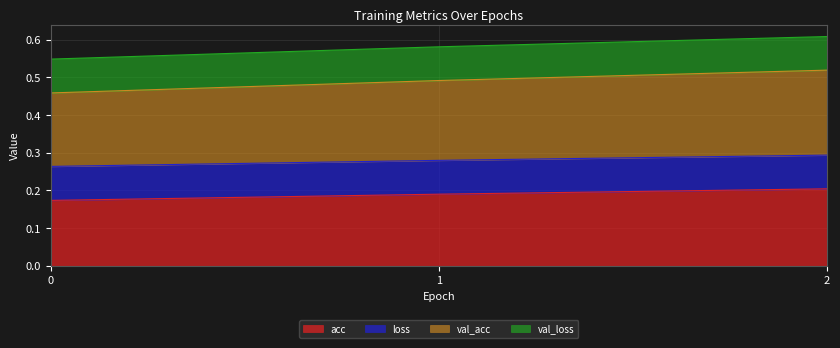

What is the spread (max minus min) of values at 0?

0.4